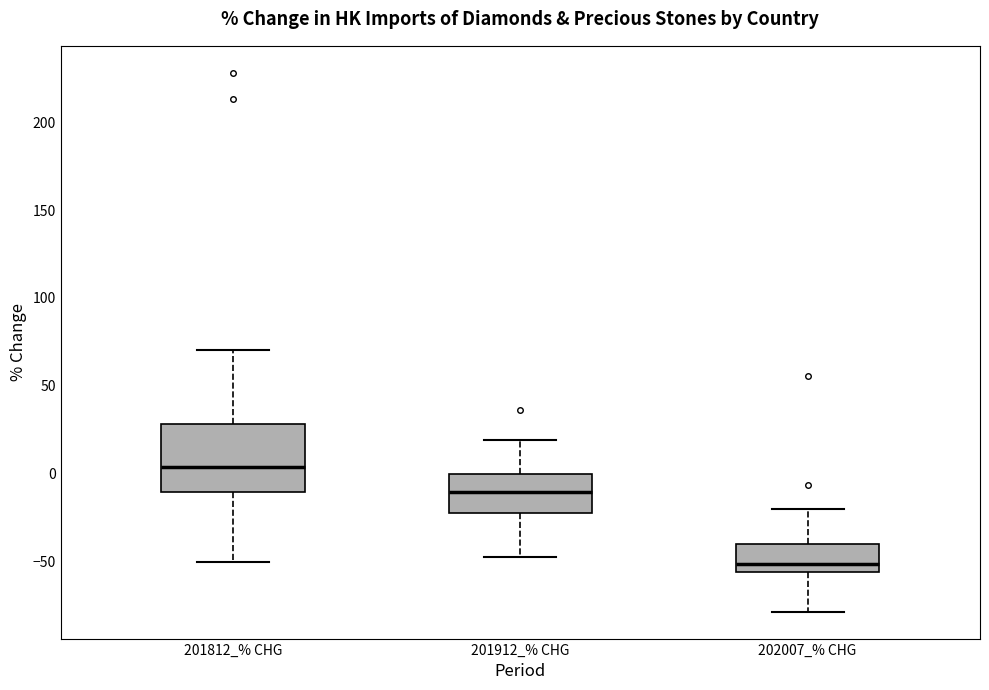

Which box has the highest median line?

201812_% CHG